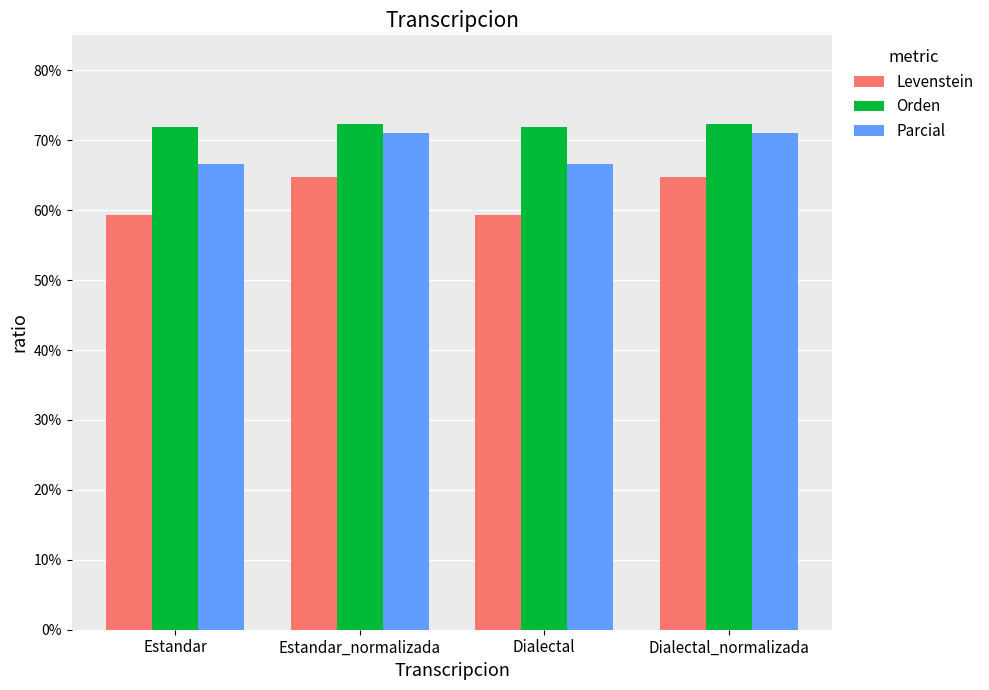

What is the maximum value for Orden?

72.4